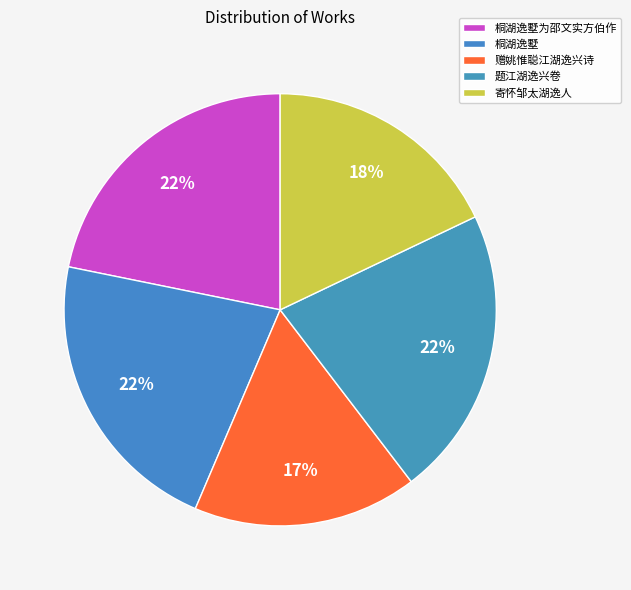

Count the number of slices in the pie.

5